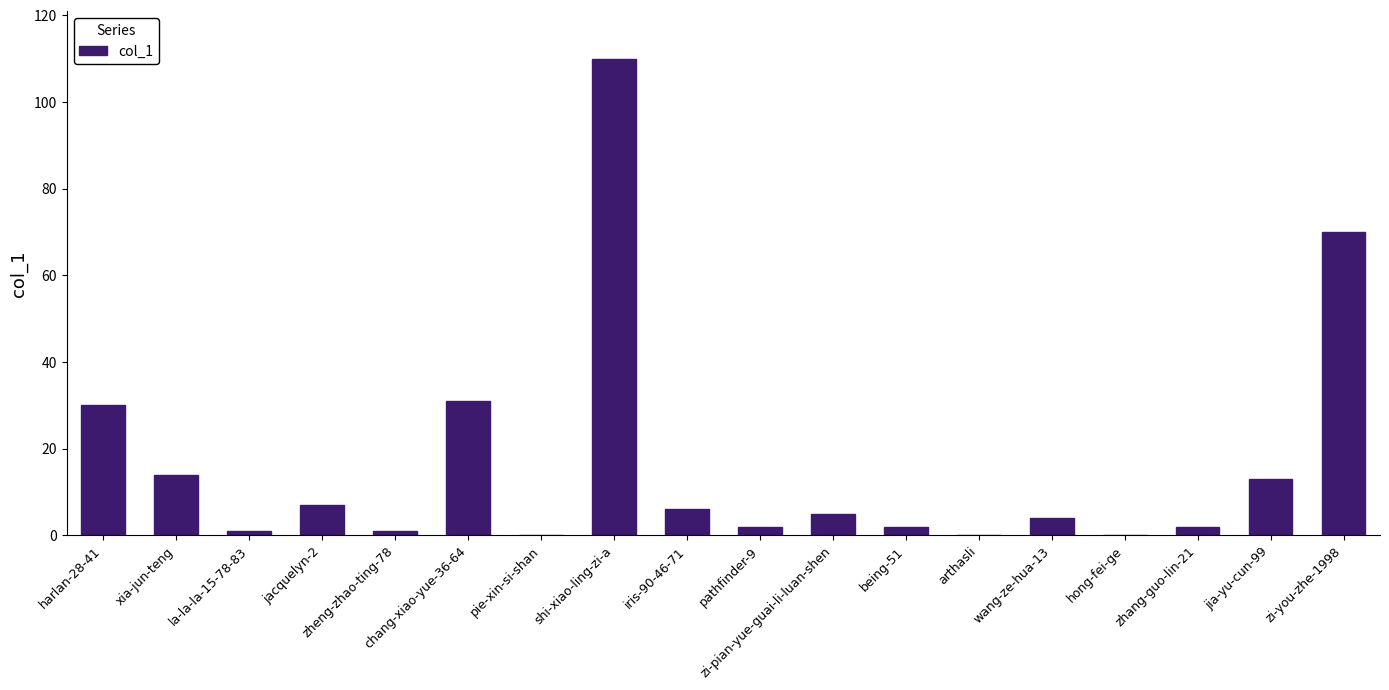

What is the maximum value shown in the chart?

110